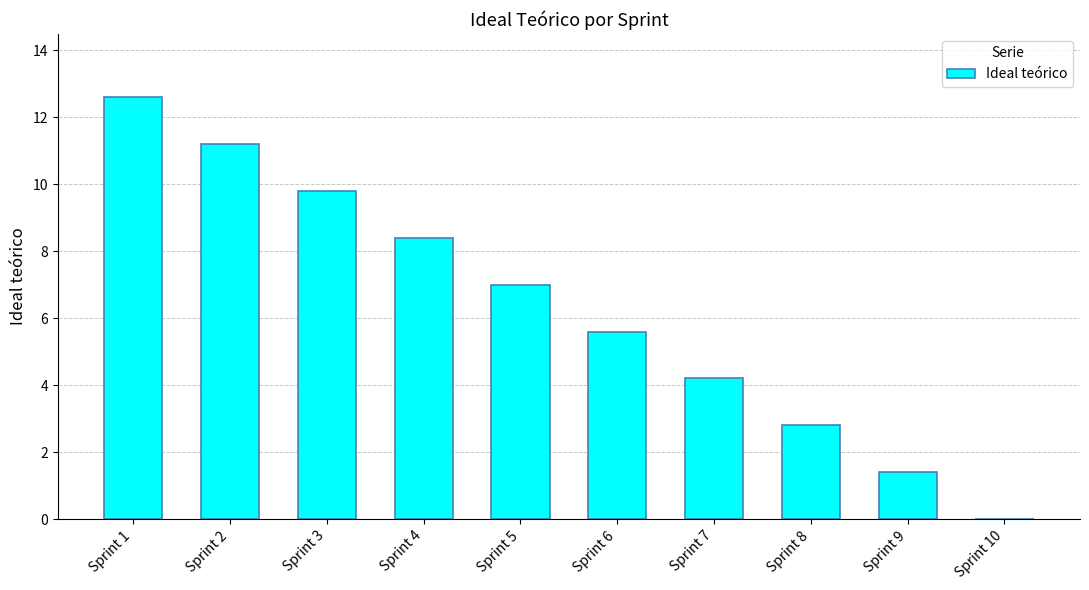

The chart shows a value of 2.8 at Sprint 8. True or false?

True